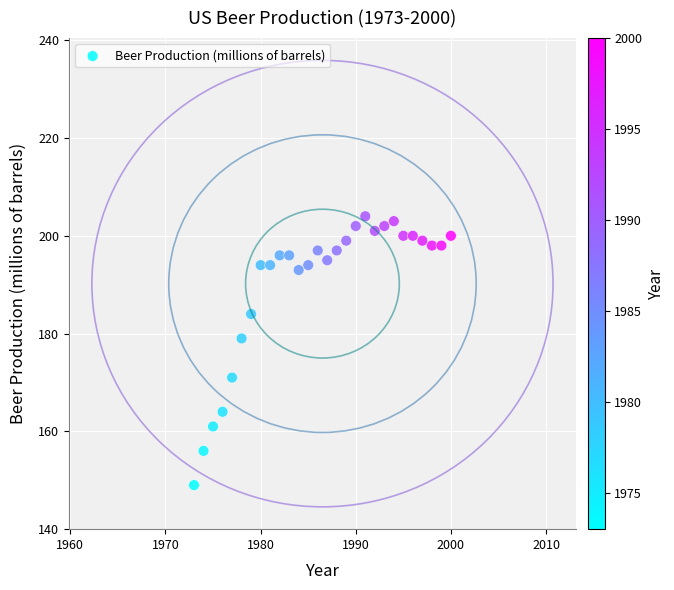

What Y value in the scatter plot is closest to 176?

179